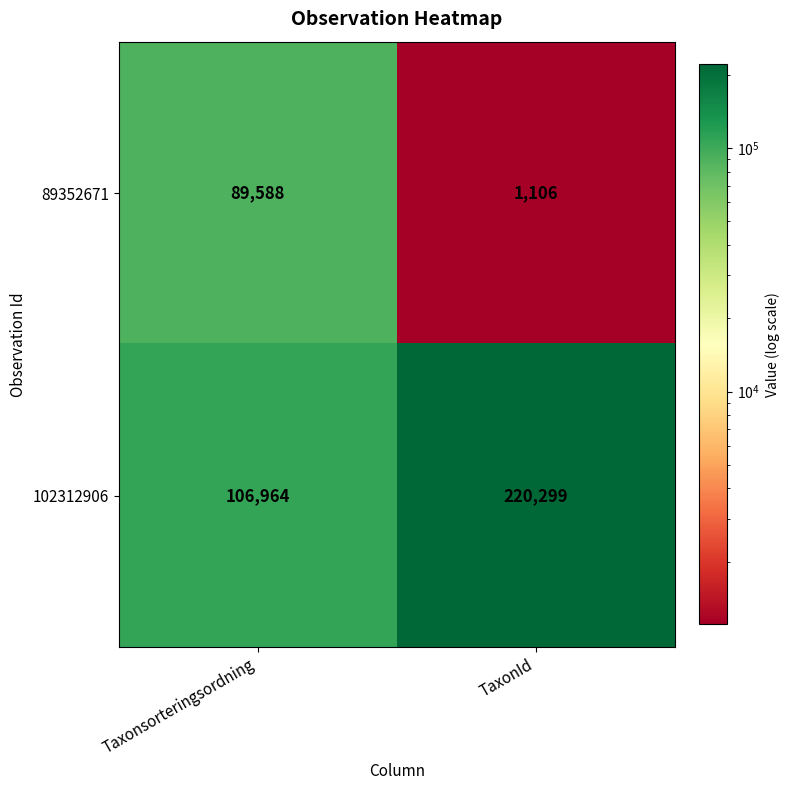

At TaxonId, list the series in order from smallest to largest.

89352671, 102312906